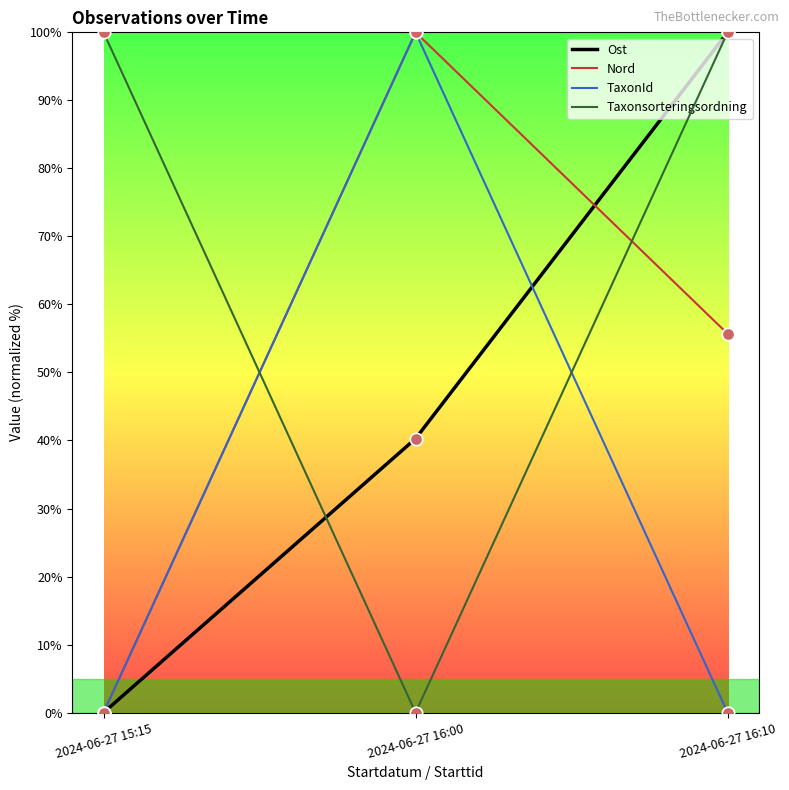

What is the spread (max minus min) of values at 2024-06-27 16:00?

100.0